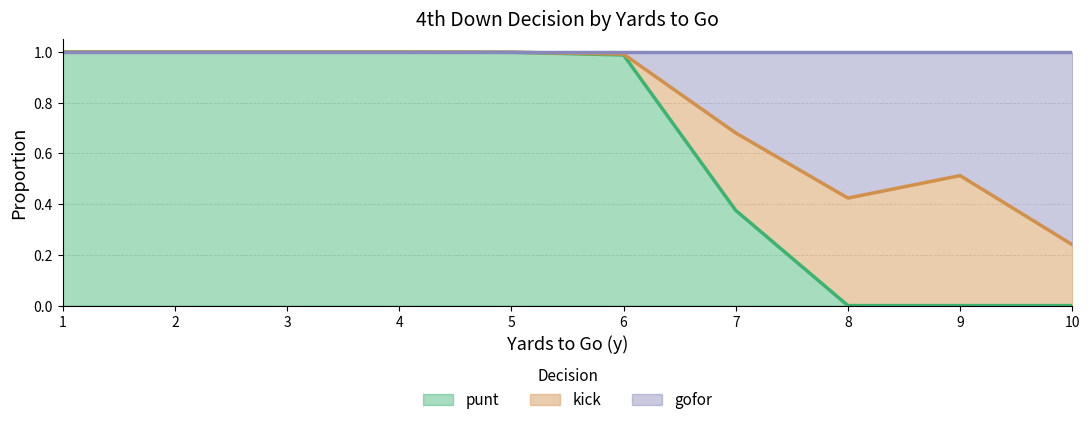

List the labels in order of punt value, largest first.

1, 2, 3, 4, 5, 6, 7, 8, 9, 10